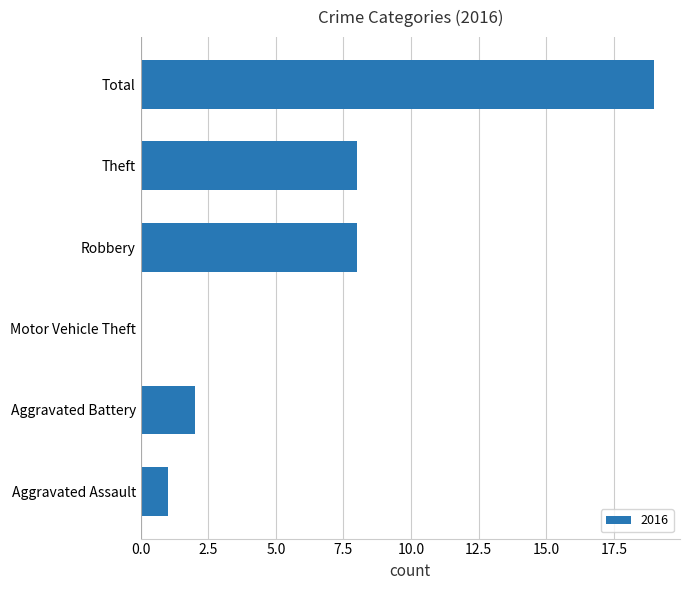

What is the sum of all values?

38